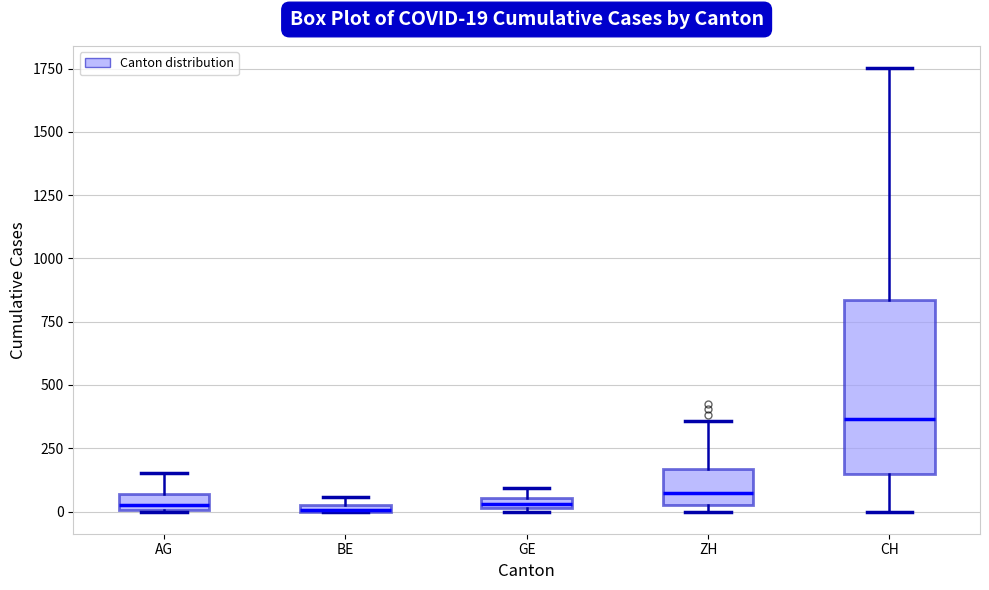

Which box is the tallest, from its lower edge to its upper edge?

CH